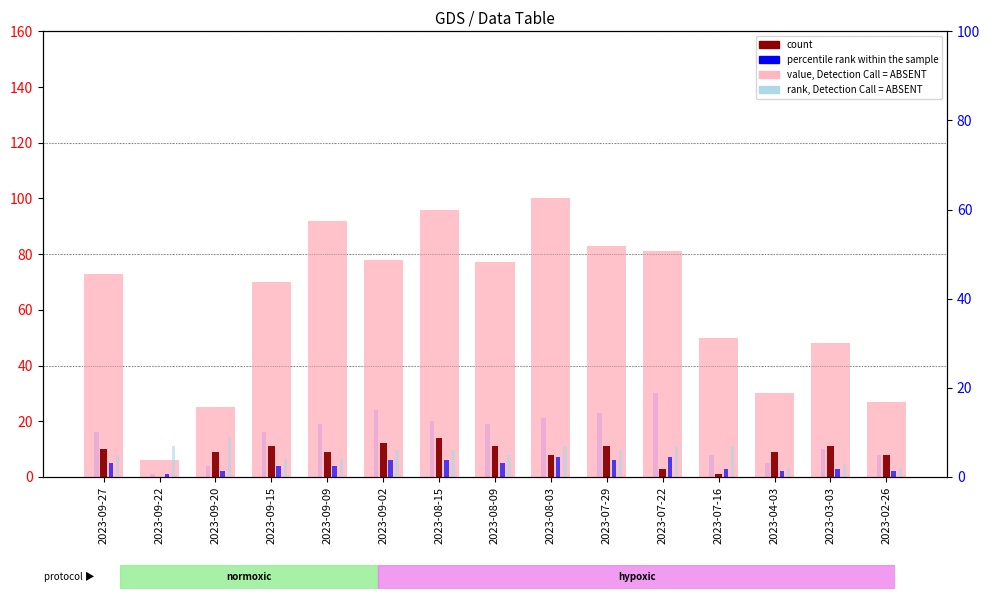

True or false: IF rank has a value of 7 at 2023-08-03.

True